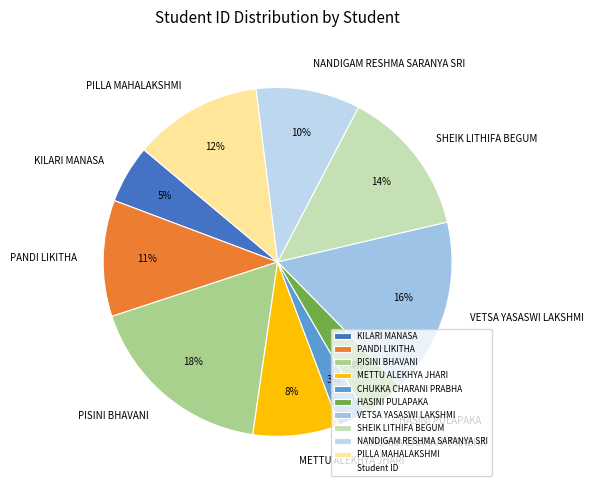

To the nearest percent, what percentage of the pie is SHEIK LITHIFA BEGUM?

14%